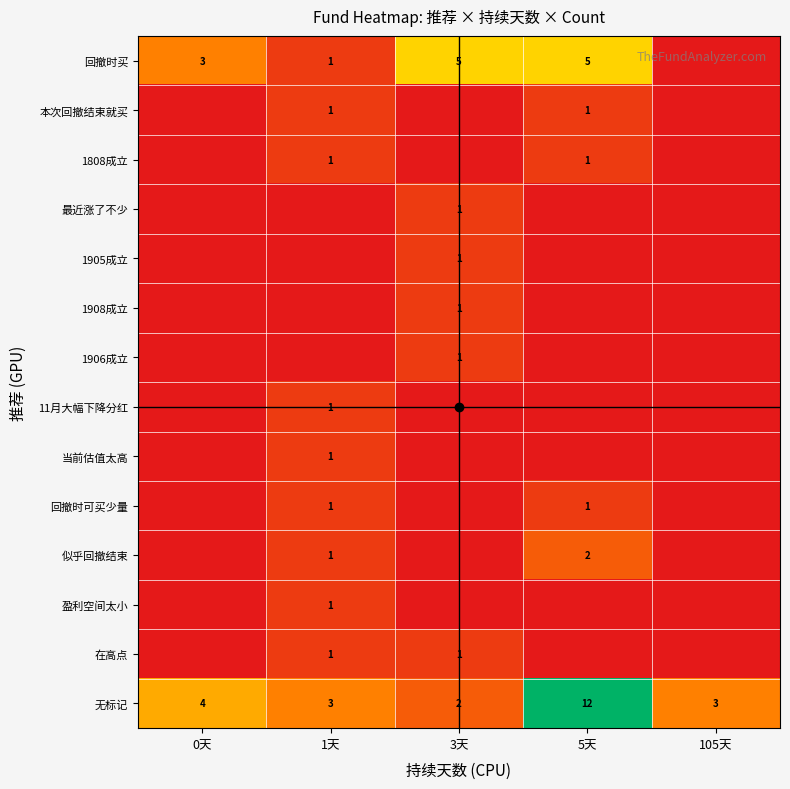

The 回撤时可买少量 series shows 0 at 5天. True or false?

False